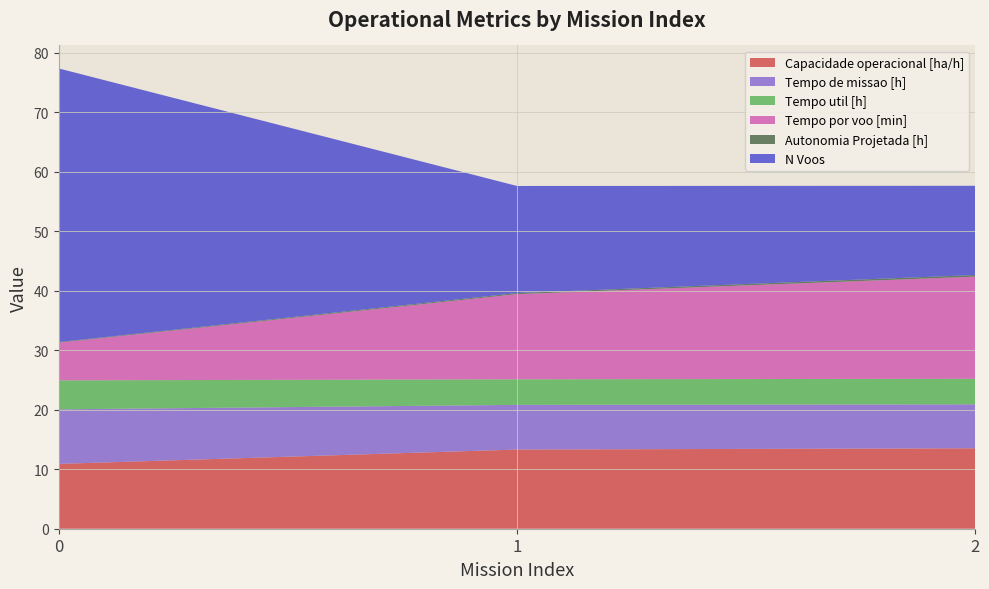

Reading left to right, extract all data points from this chart.

Capacidade operacional [ha/h]: 0=10.9	1=13.3	2=13.5
Tempo de missao [h]: 0=9.2	1=7.5	2=7.4
Tempo util [h]: 0=4.9	1=4.3	2=4.3
Tempo por voo [min]: 0=6.3	1=14.3	2=17.2
Autonomia Projetada [h]: 0=0.1	1=0.2	2=0.3
N Voos: 0=46.0	1=18.0	2=15.0